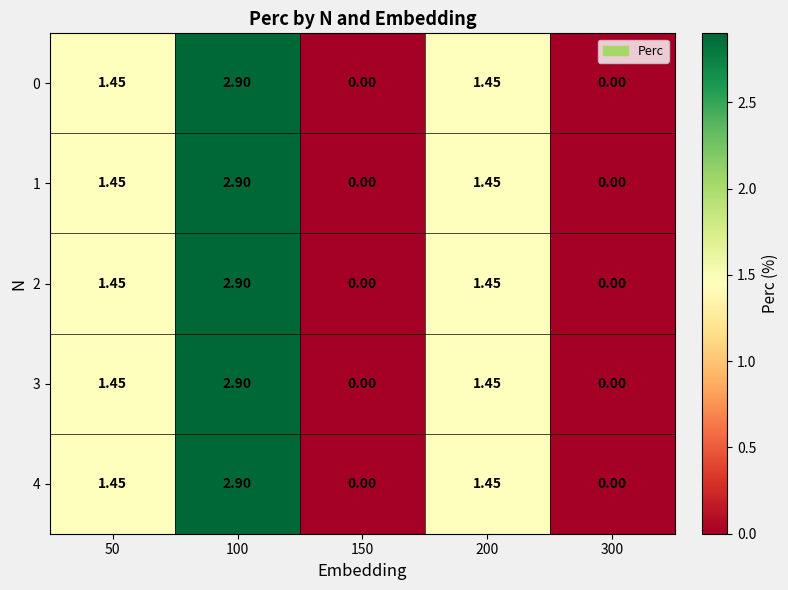

Is the value of 1 at 150 greater than the value of 4 at 200?

No